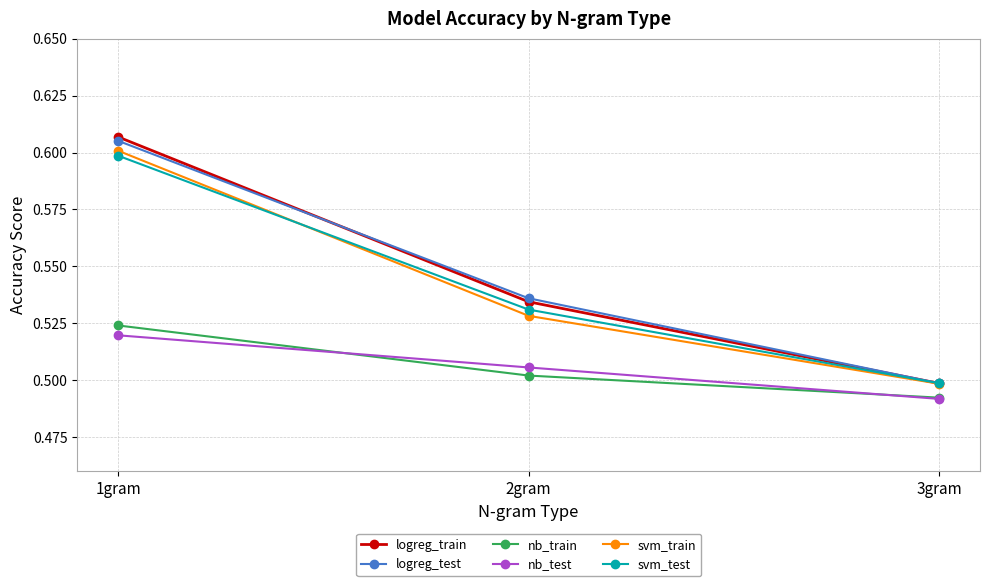

Which series has the largest range (max minus min)?

logreg_train